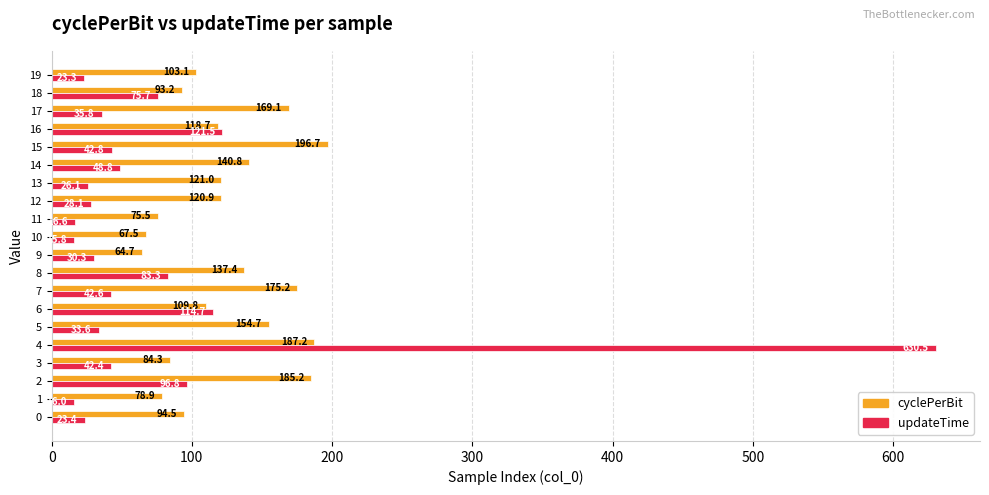

Is it true that updateTime equals 28.1 at 12?

True